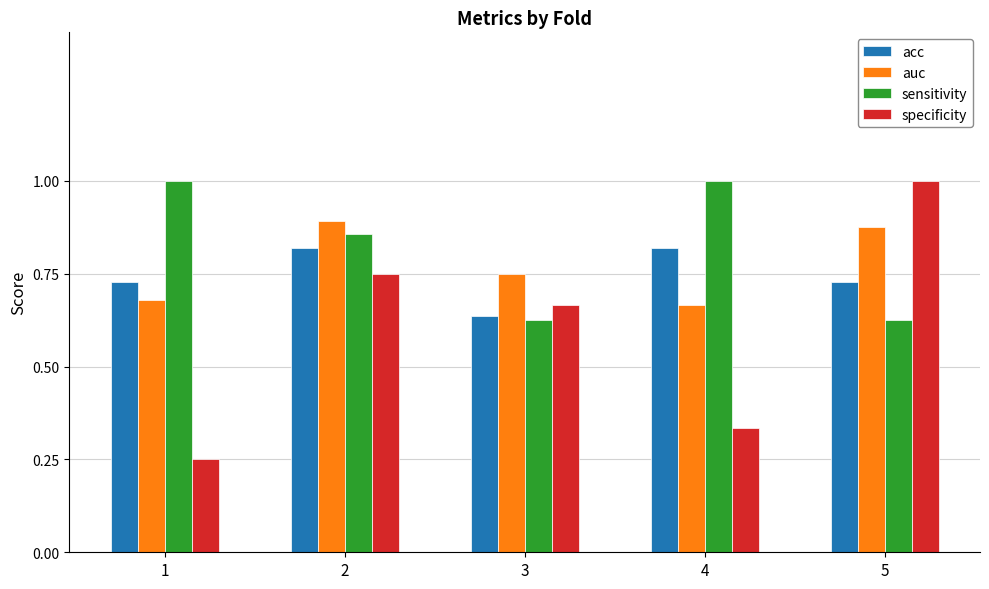

True or false: sensitivity has a value of 0.1 at 3.

False